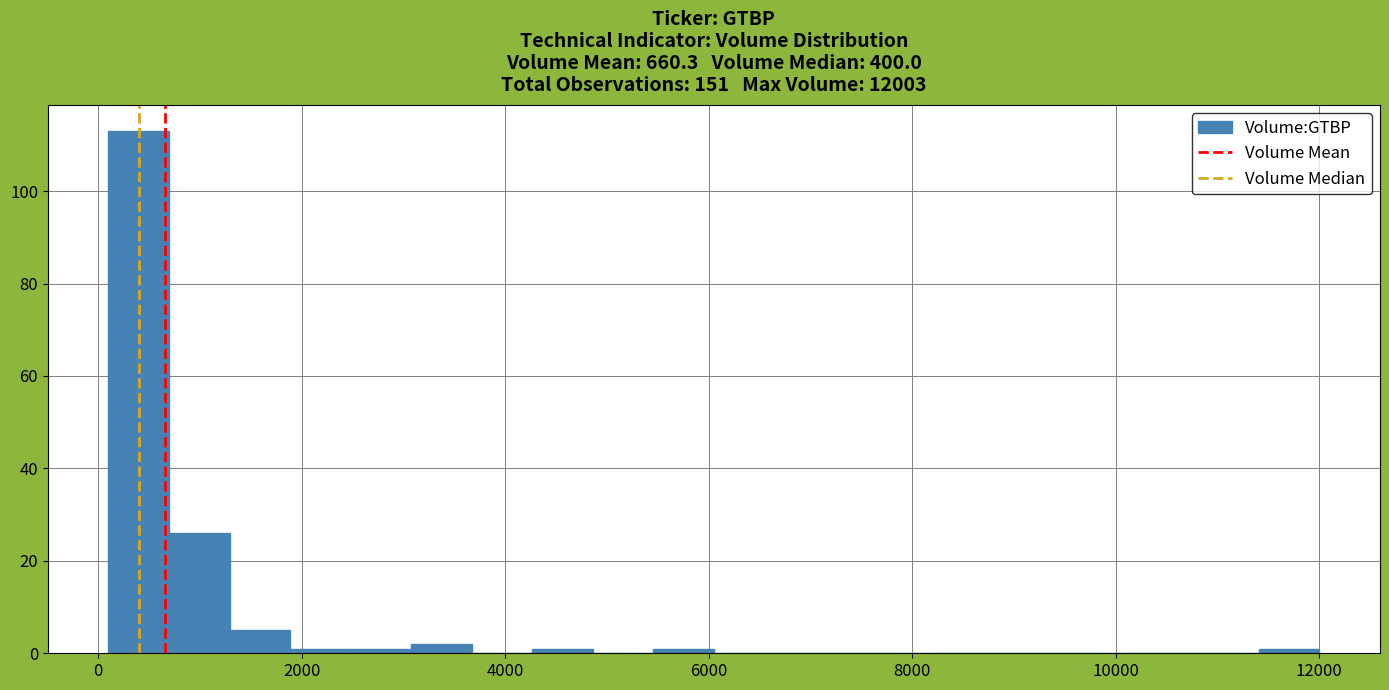

Around what value on the x-axis is the tallest bar? Give the approximate position of its centre, as read against the axis.

400